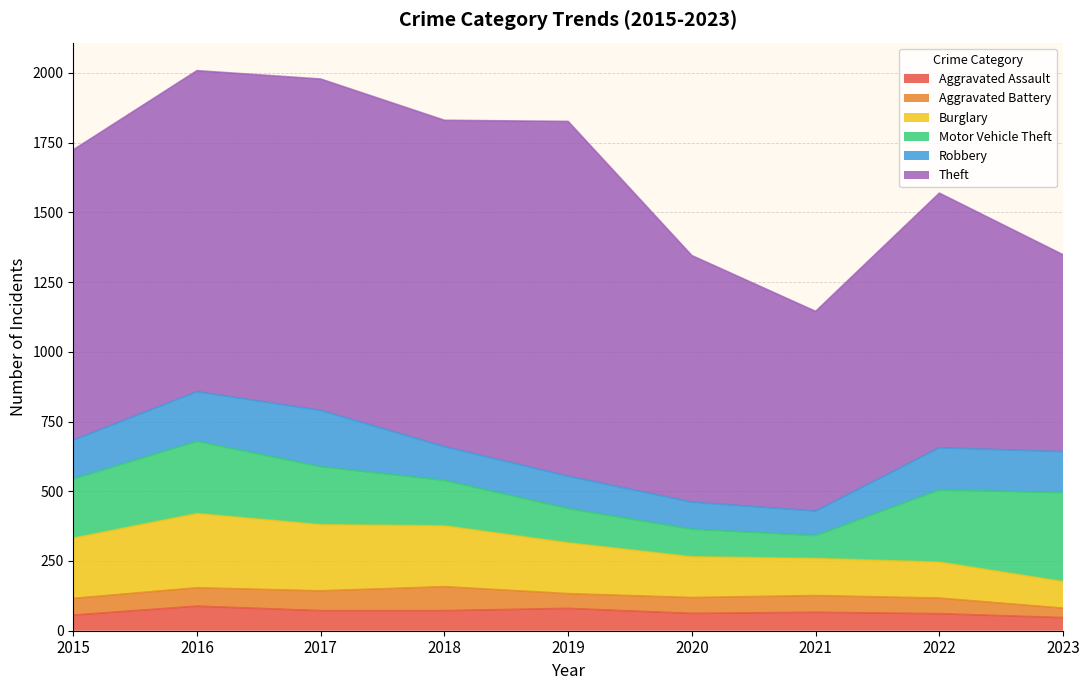

Reading left to right, list all the values displayed in this chart.

Aggravated Assault: 56	88	72	72	80	62	66	61	47
Aggravated Battery: 60	66	71	86	53	57	60	56	34
Burglary: 216	266	237	218	182	146	133	129	95
Motor Vehicle Theft: 212	259	208	163	123	99	82	259	319
Robbery: 139	178	202	121	116	97	88	151	147
Theft: 1041	1151	1188	1170	1272	884	716	913	706